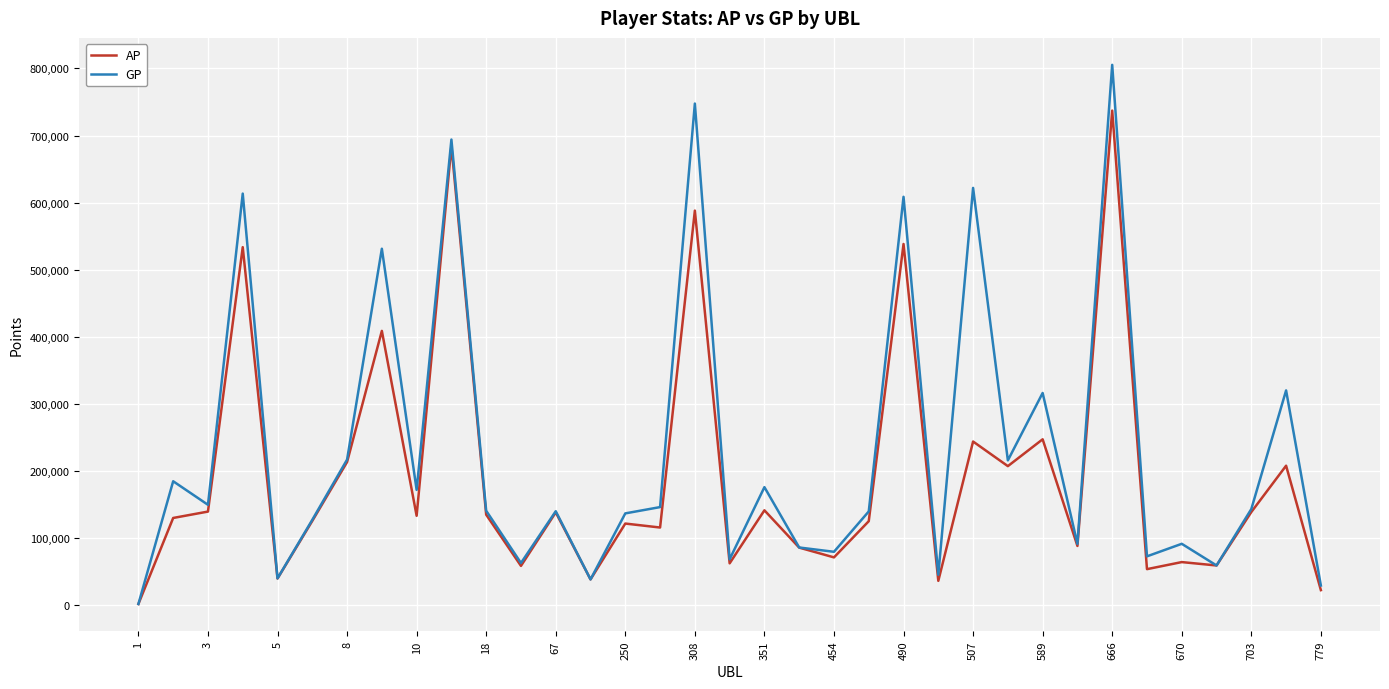

Which series has the widest spread of values?

GP